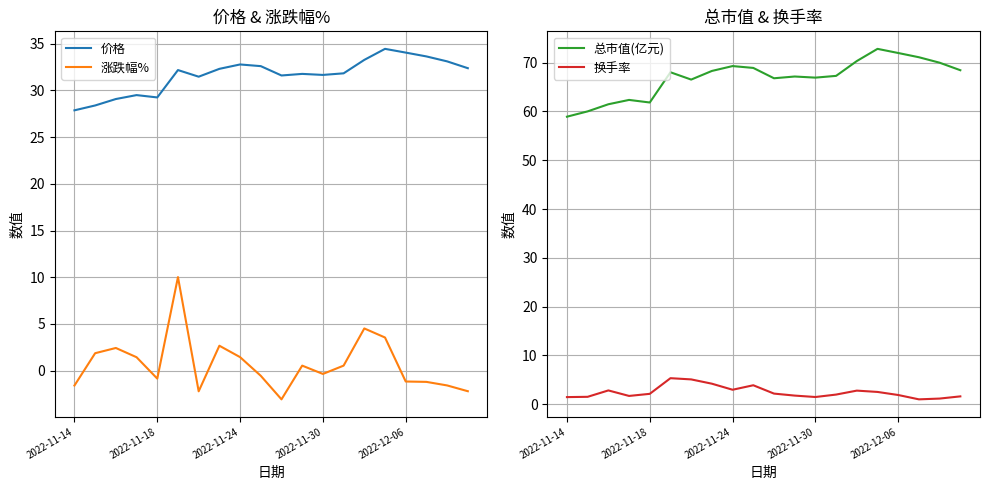

True or false: 涨跌幅% and 总市值(亿元) cross at least once.

False